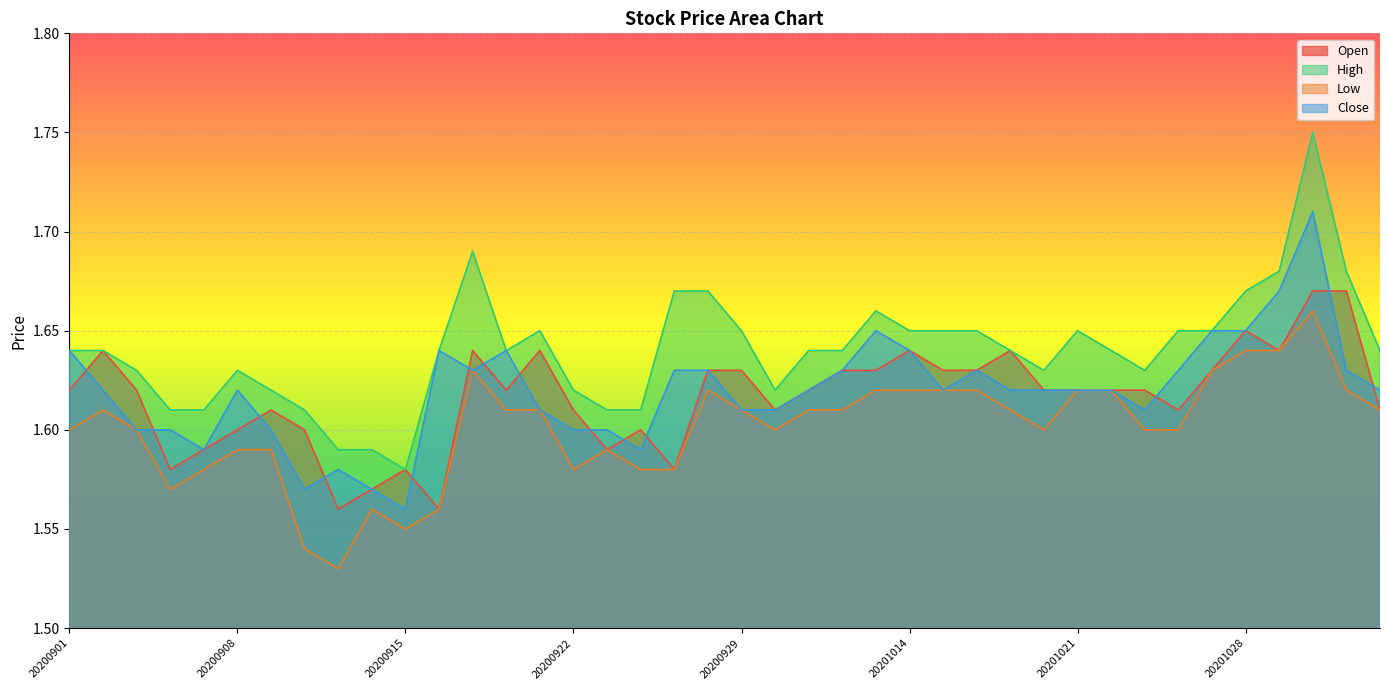

What value does the Open series have at 20201027?

1.6